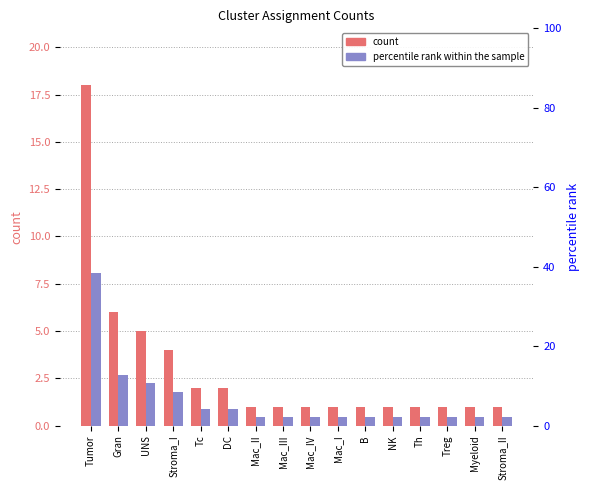

Where is percentile rank within the sample nearest to the value 20?

Gran